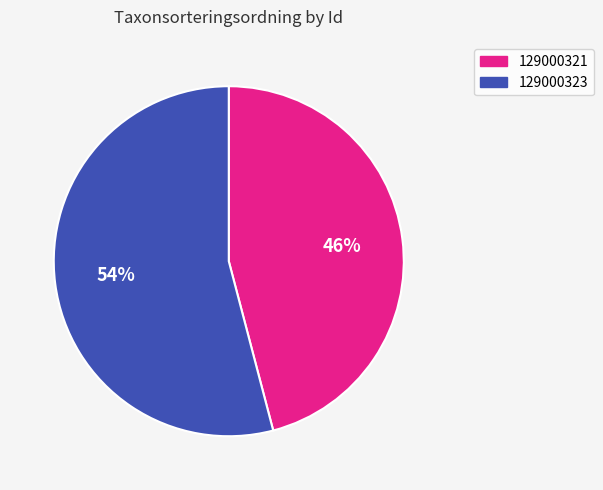

Is it true that 129000323 is 59% of the pie?

False